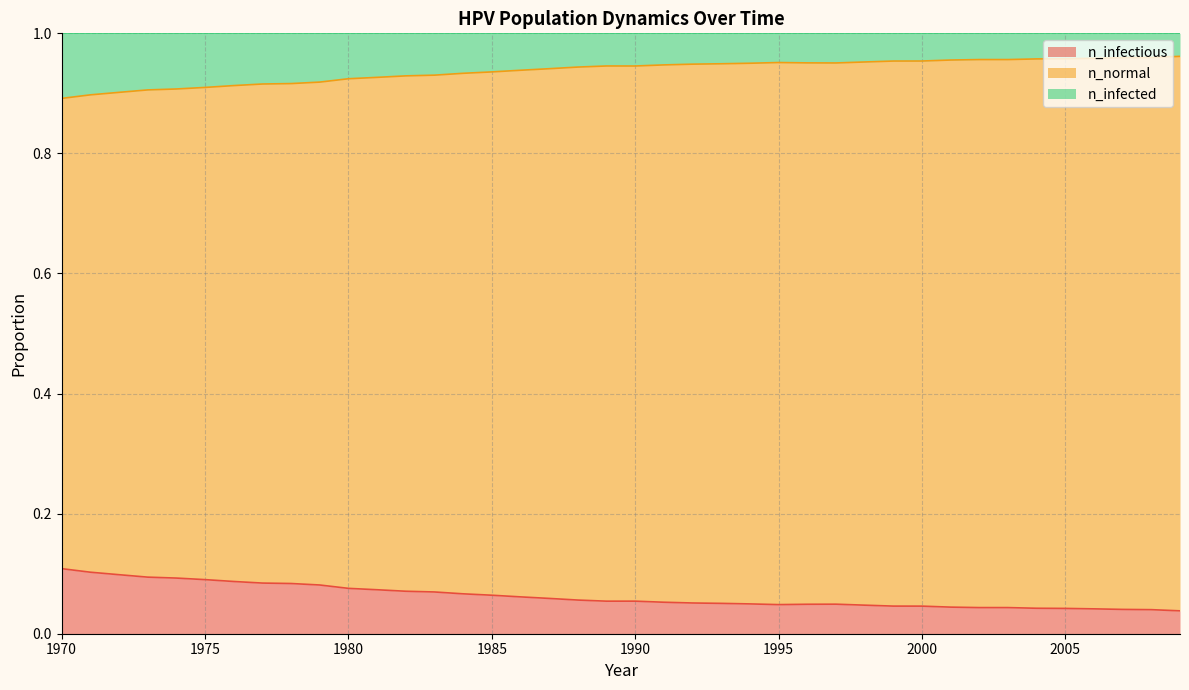

True or false: n_infectious and n_infected cross at least once.

False